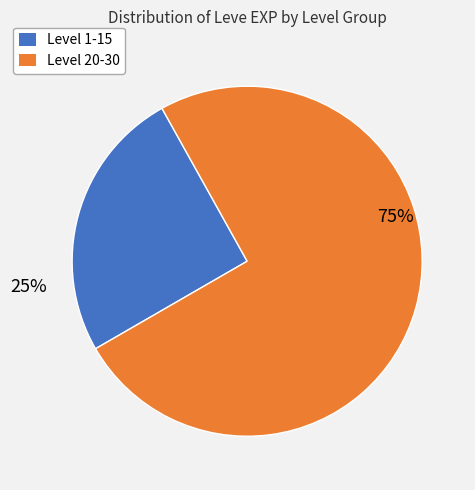

How many slices are in this pie chart?

2